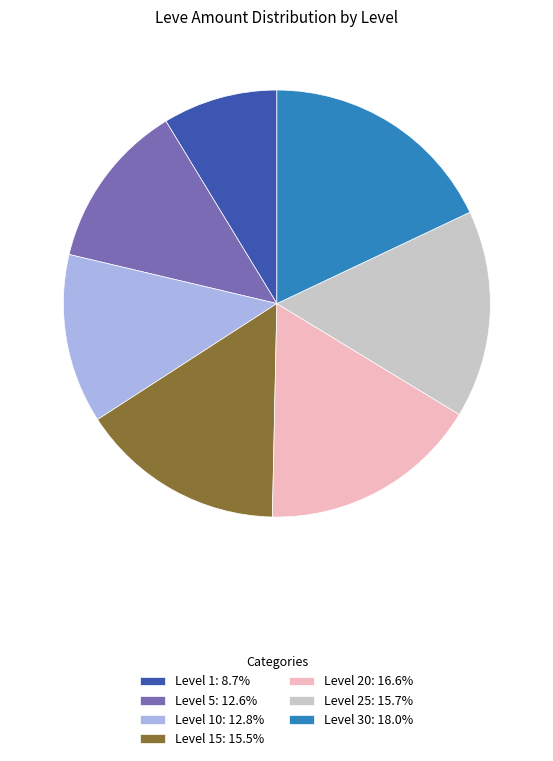

How many slices are in this pie chart?

7